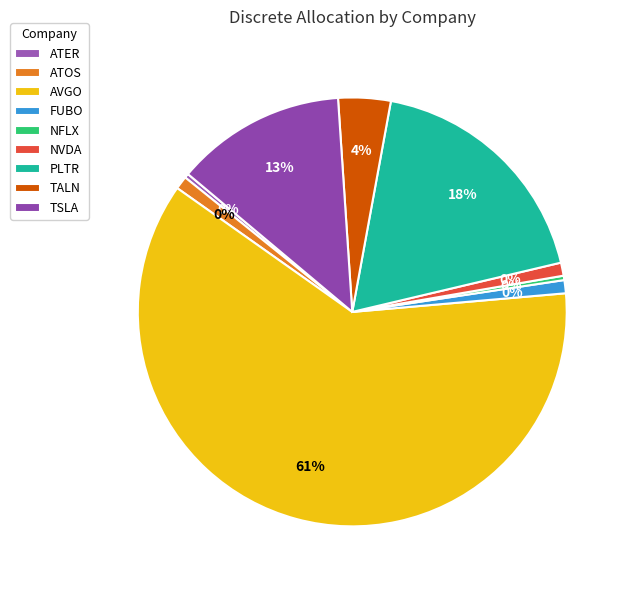

To the nearest percent, what is the combined percentage of TALN and PLTR?

22%